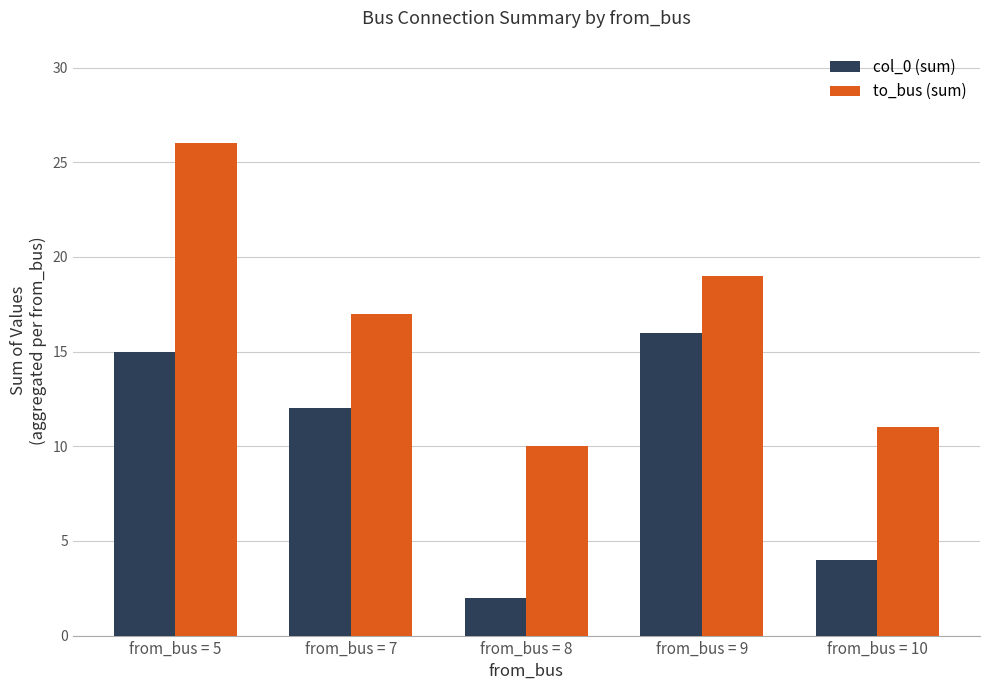

Is the value of to_bus (sum) at from_bus = 10 greater than the value of col_0 (sum) at from_bus = 10?

Yes